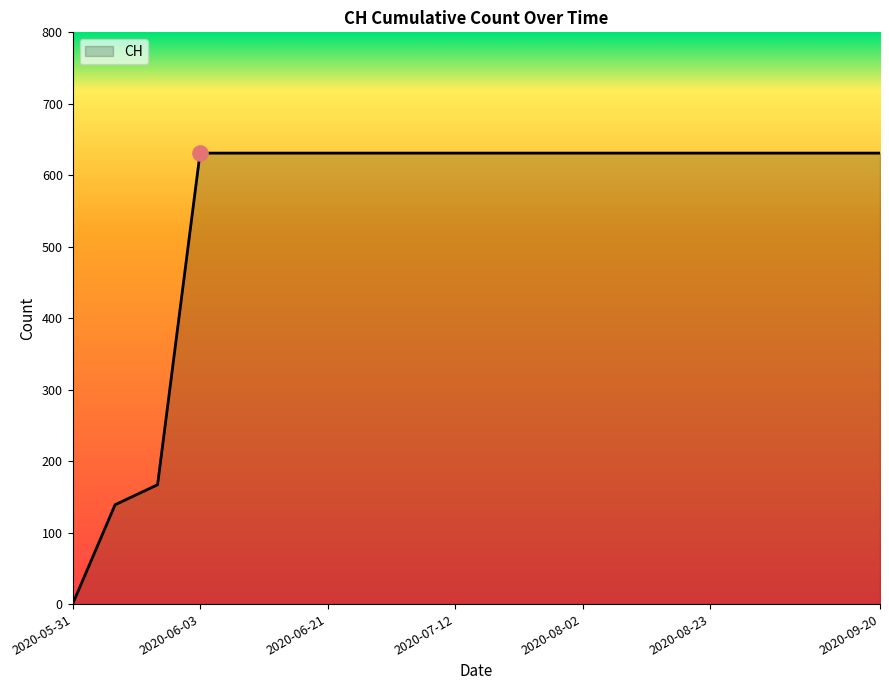

What is the difference between the maximum and minimum values?

631